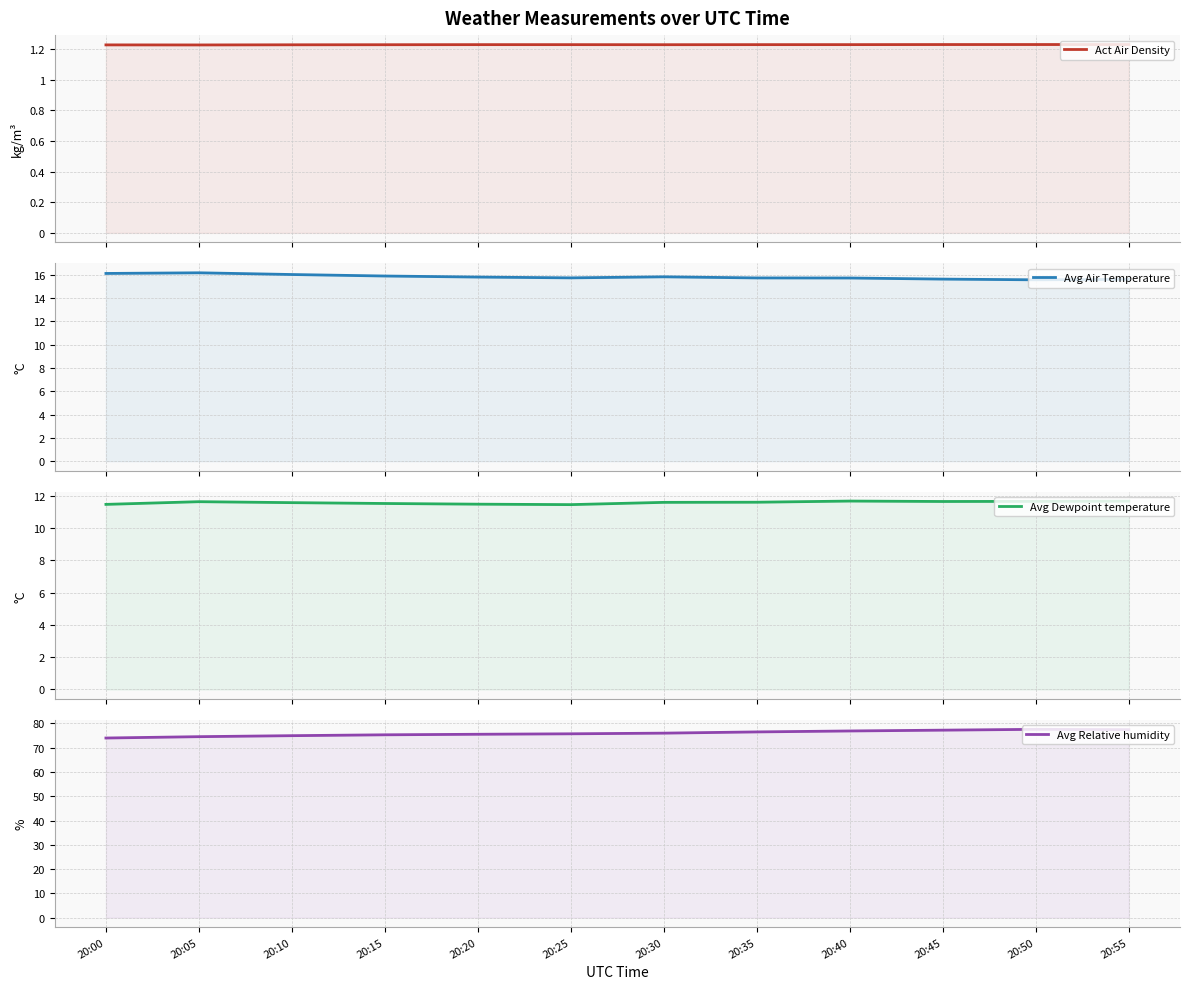

What is the value of the Avg Dewpoint temperature point at the 3rd from the left?

11.6